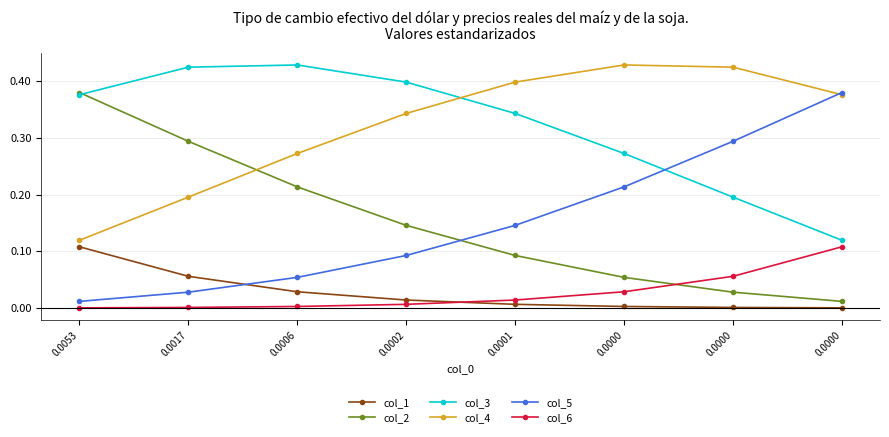

True or false: col_1 and col_4 intersect in this chart.

False